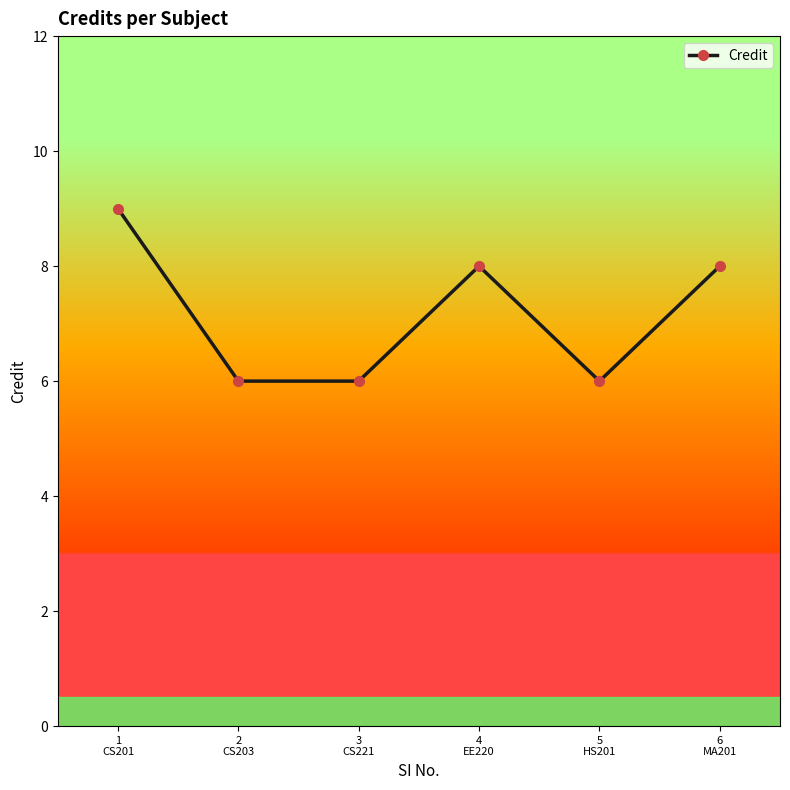

What is the label of the 4th point from the left?

4
EE220